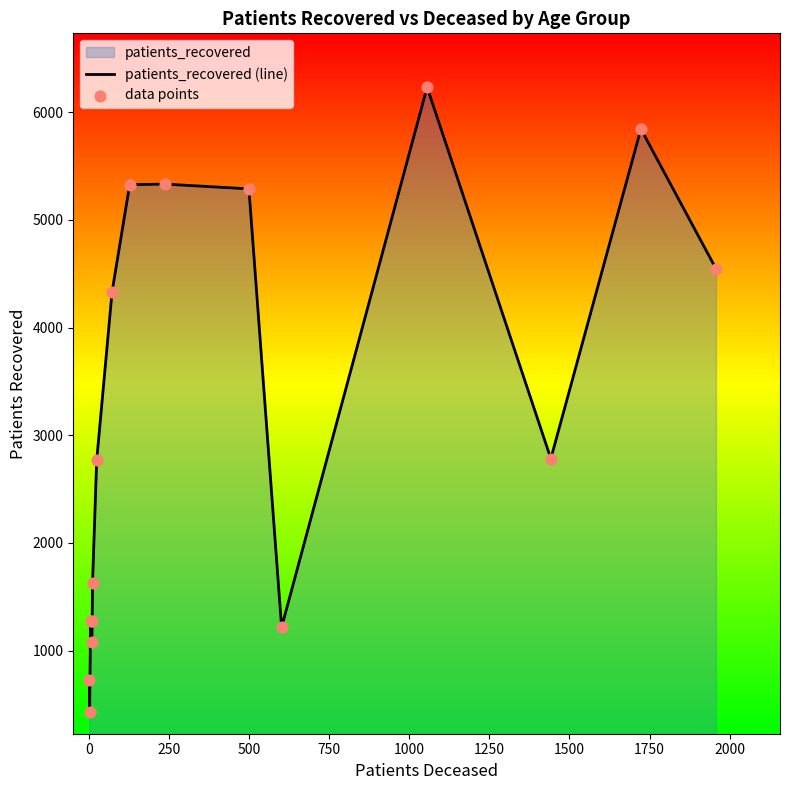

What is the minimum value shown in the chart?

429